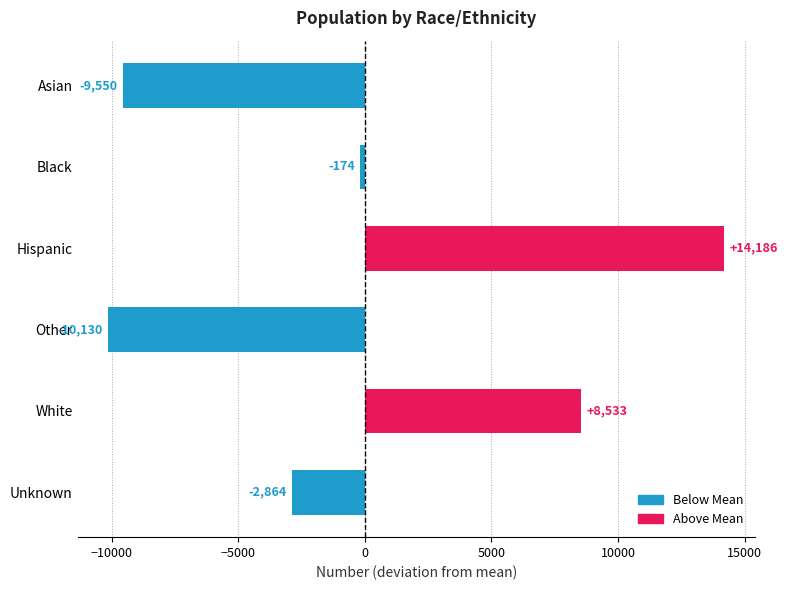

True or false: the data shows -4281.2 at Other.

False